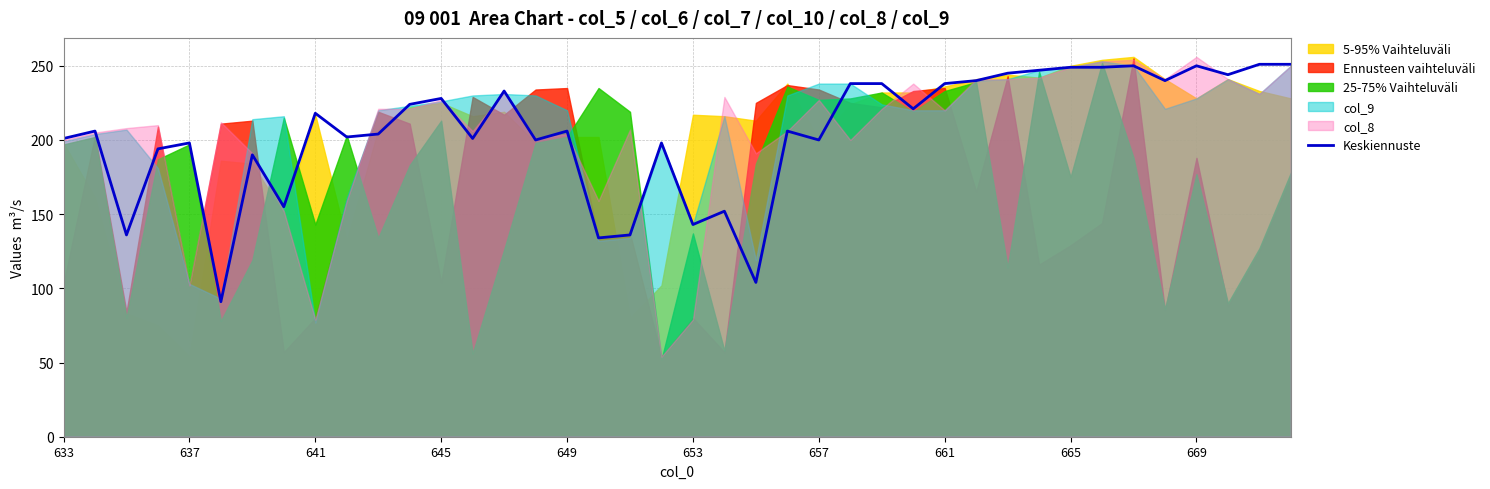

Does the chart display data point markers on the line(s)?

No